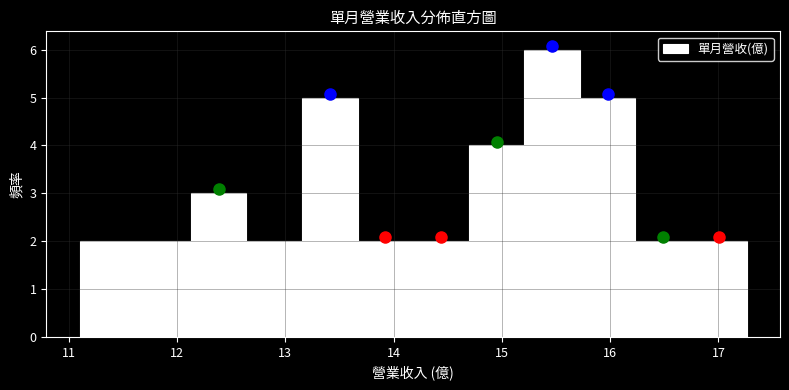

Reading left to right, list every bar in this chart as the range it spans on the x-axis followed by its height. Neither the bar edges nor the heights are printed on the chart, so give them approximately, as read against the axes.

11.1 to 11.6: 2
11.6 to 12.1: 2
12.1 to 12.6: 3
12.6 to 13.2: 2
13.2 to 13.7: 5
13.7 to 14.2: 2
14.2 to 14.7: 2
14.7 to 15.2: 4
15.2 to 15.7: 6
15.7 to 16.2: 5
16.2 to 16.7: 2
16.7 to 17.3: 2